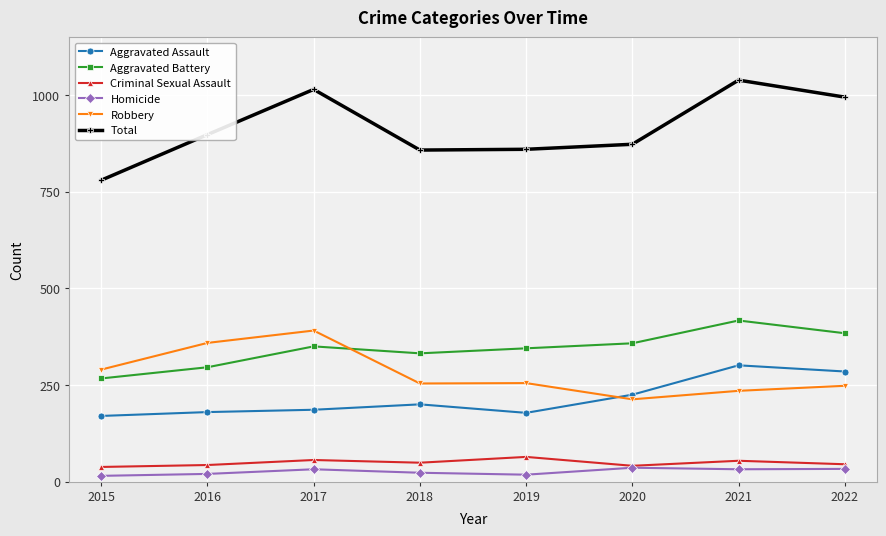

Where is the first local maximum for Robbery?

2017